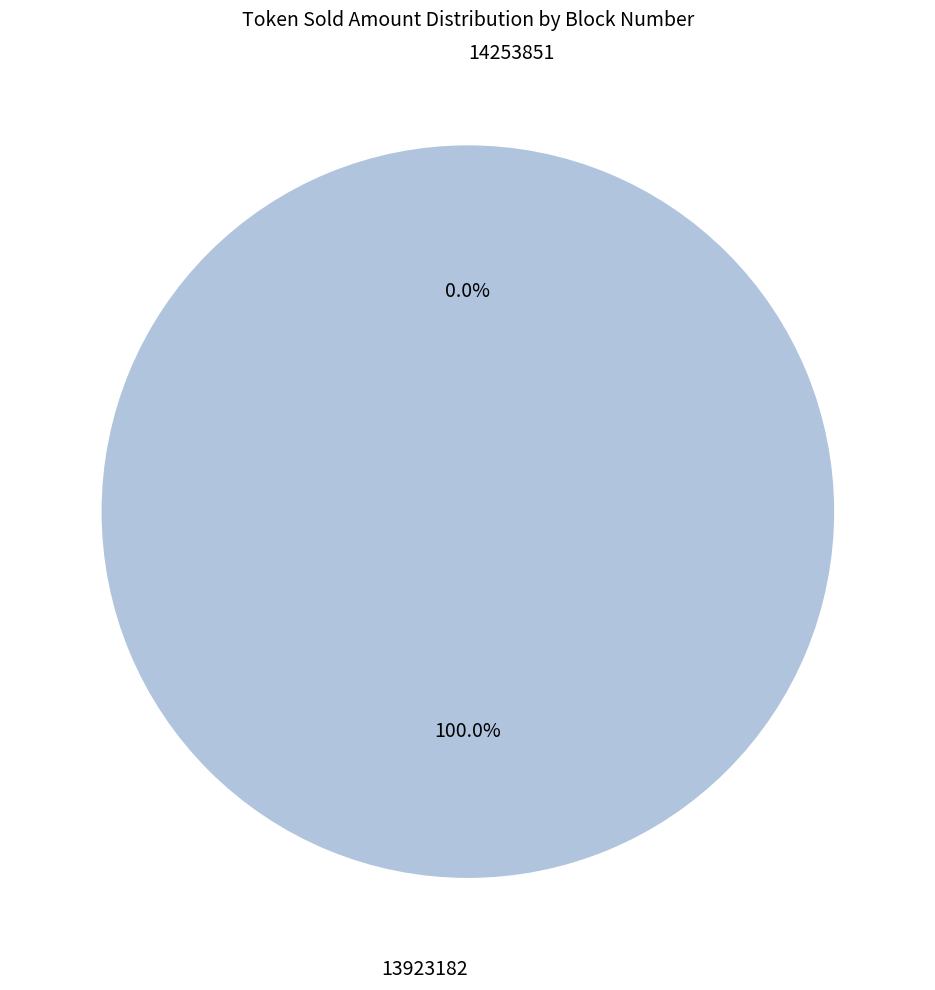

Count the number of slices in the pie.

2